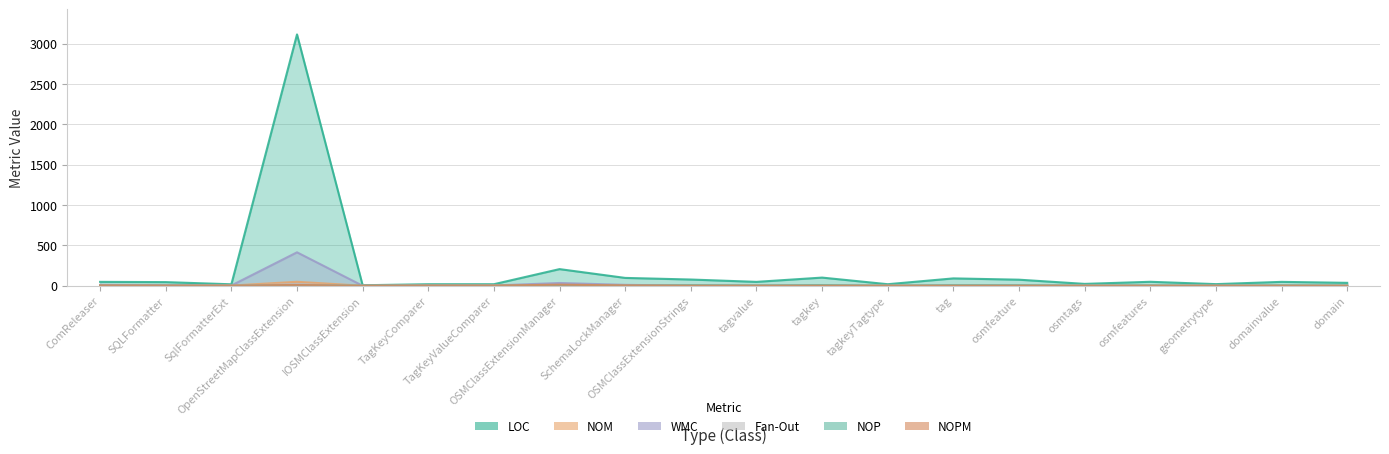

How many values in the NOPM series exceed 0?

8